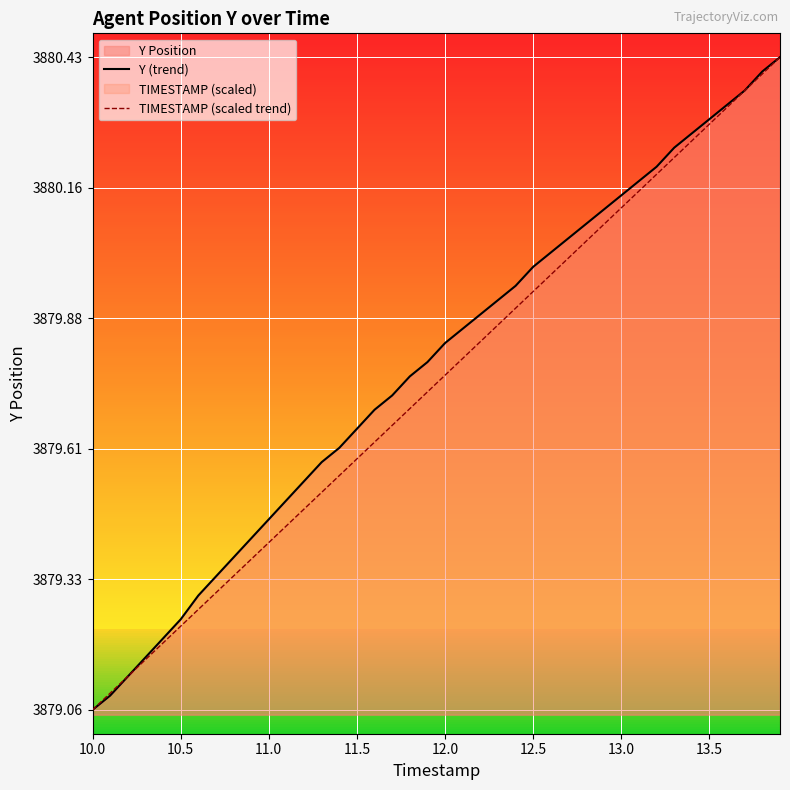

Reading left to right, extract all data points from this chart.

Y (trend): 3879.1	3879.1	3879.1	3879.2	3879.2	3879.2	3879.3	3879.3	3879.4	3879.4	3879.5	3879.5	3879.5	3879.6	3879.6	3879.7	3879.7	3879.7	3879.8	3879.8	3879.8	3879.9	3879.9	3879.9	3879.9	3880.0	3880.0	3880.1	3880.1	3880.1	3880.1	3880.2	3880.2	3880.2	3880.3	3880.3	3880.3	3880.4	3880.4	3880.4
TIMESTAMP (scaled trend): 3879.1	3879.1	3879.1	3879.2	3879.2	3879.2	3879.3	3879.3	3879.3	3879.4	3879.4	3879.4	3879.5	3879.5	3879.6	3879.6	3879.6	3879.7	3879.7	3879.7	3879.8	3879.8	3879.8	3879.9	3879.9	3879.9	3880.0	3880.0	3880.0	3880.1	3880.1	3880.1	3880.2	3880.2	3880.3	3880.3	3880.3	3880.4	3880.4	3880.4